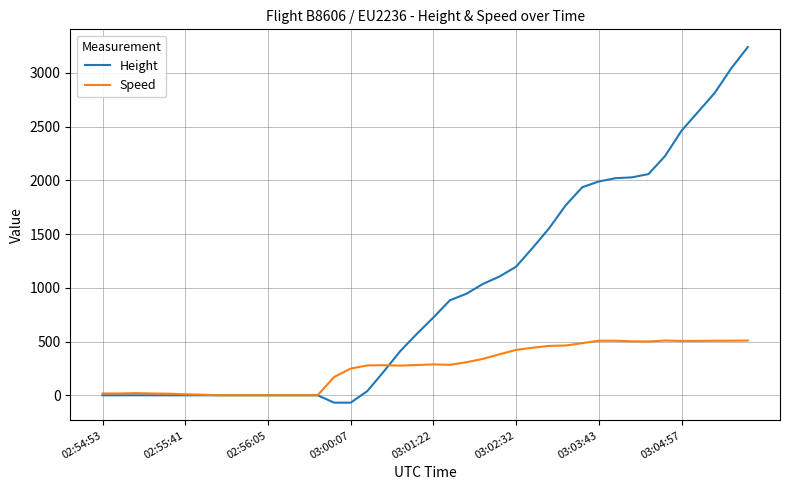

Rank the series by their average value, from lowest to highest.

Speed, Height